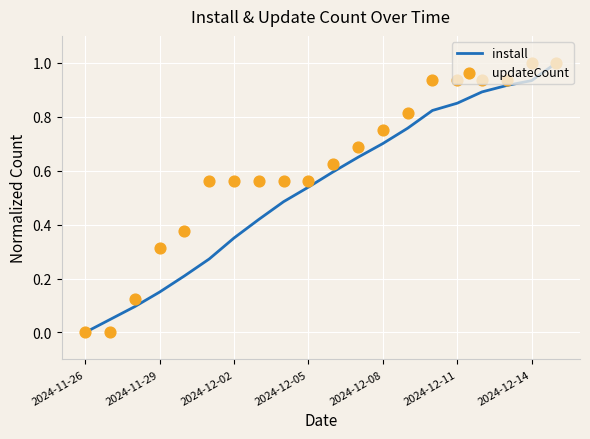

What is the highest value of the install series?

1.0